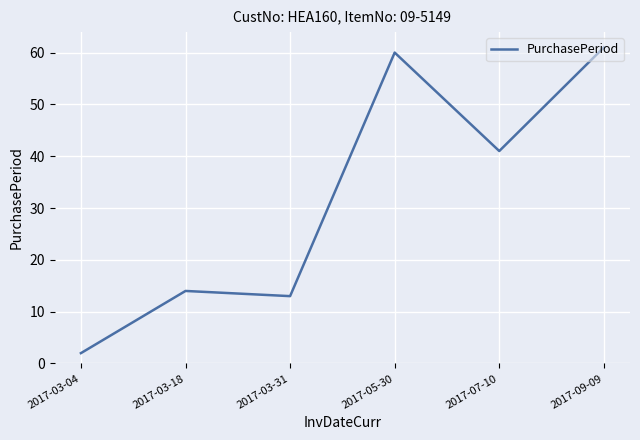

Is this an area chart (filled region under the line)?

No